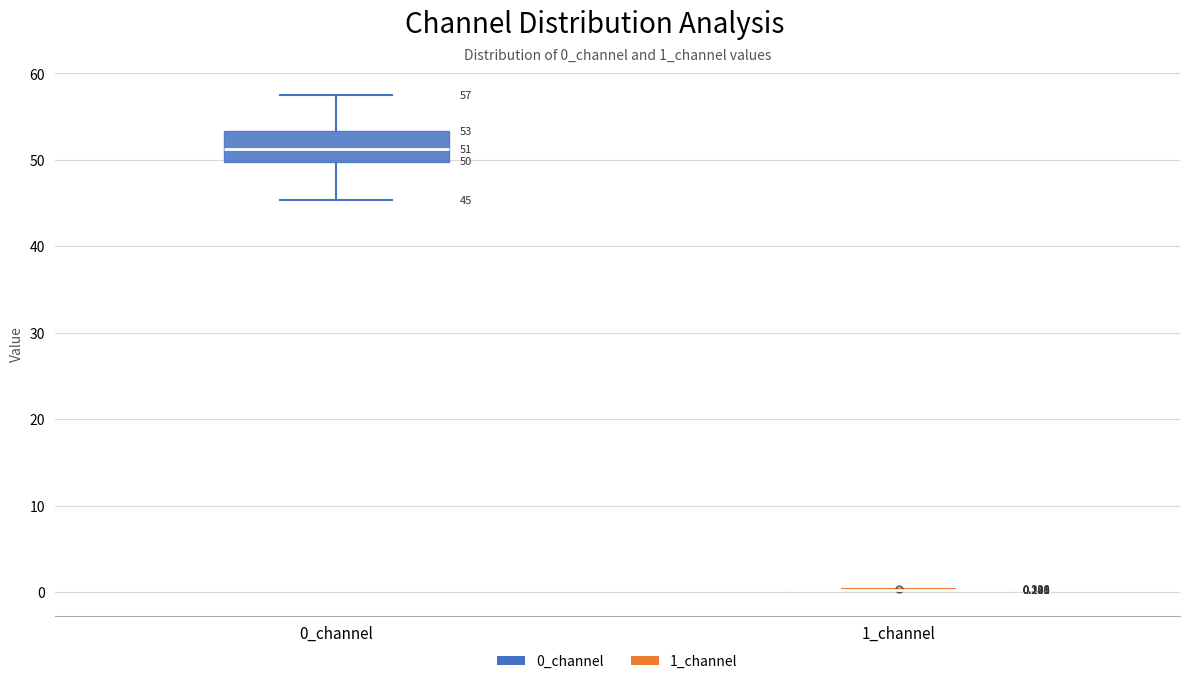

Which box is the tallest, from its lower edge to its upper edge?

0_channel